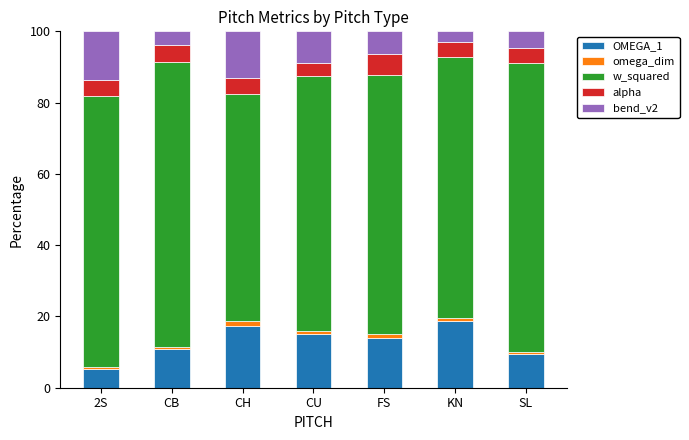

Read the OMEGA_1 value at FS.

14.0